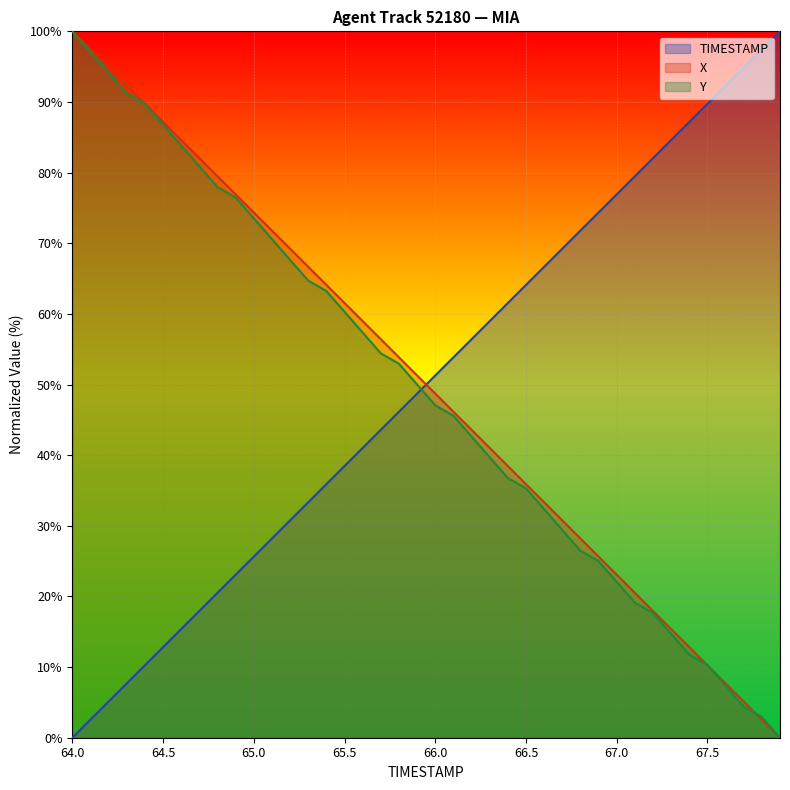

How many times do Y and TIMESTAMP cross each other?

1